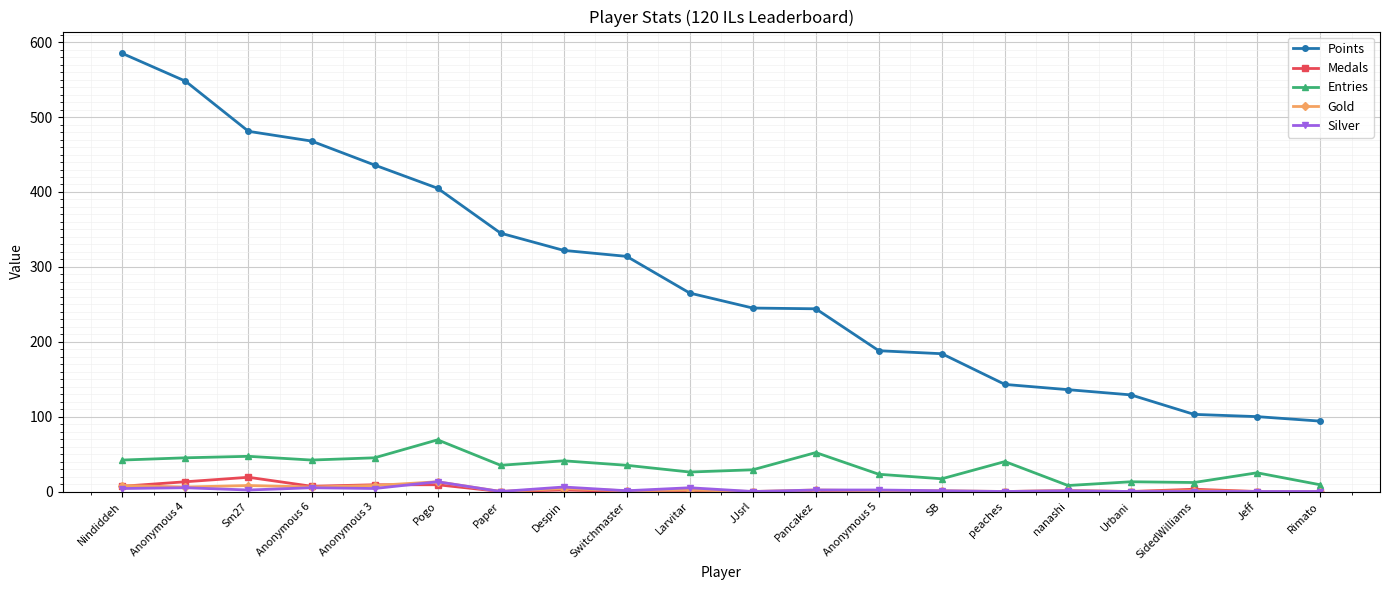

True or false: Silver has more than 0 interior local peaks.

True